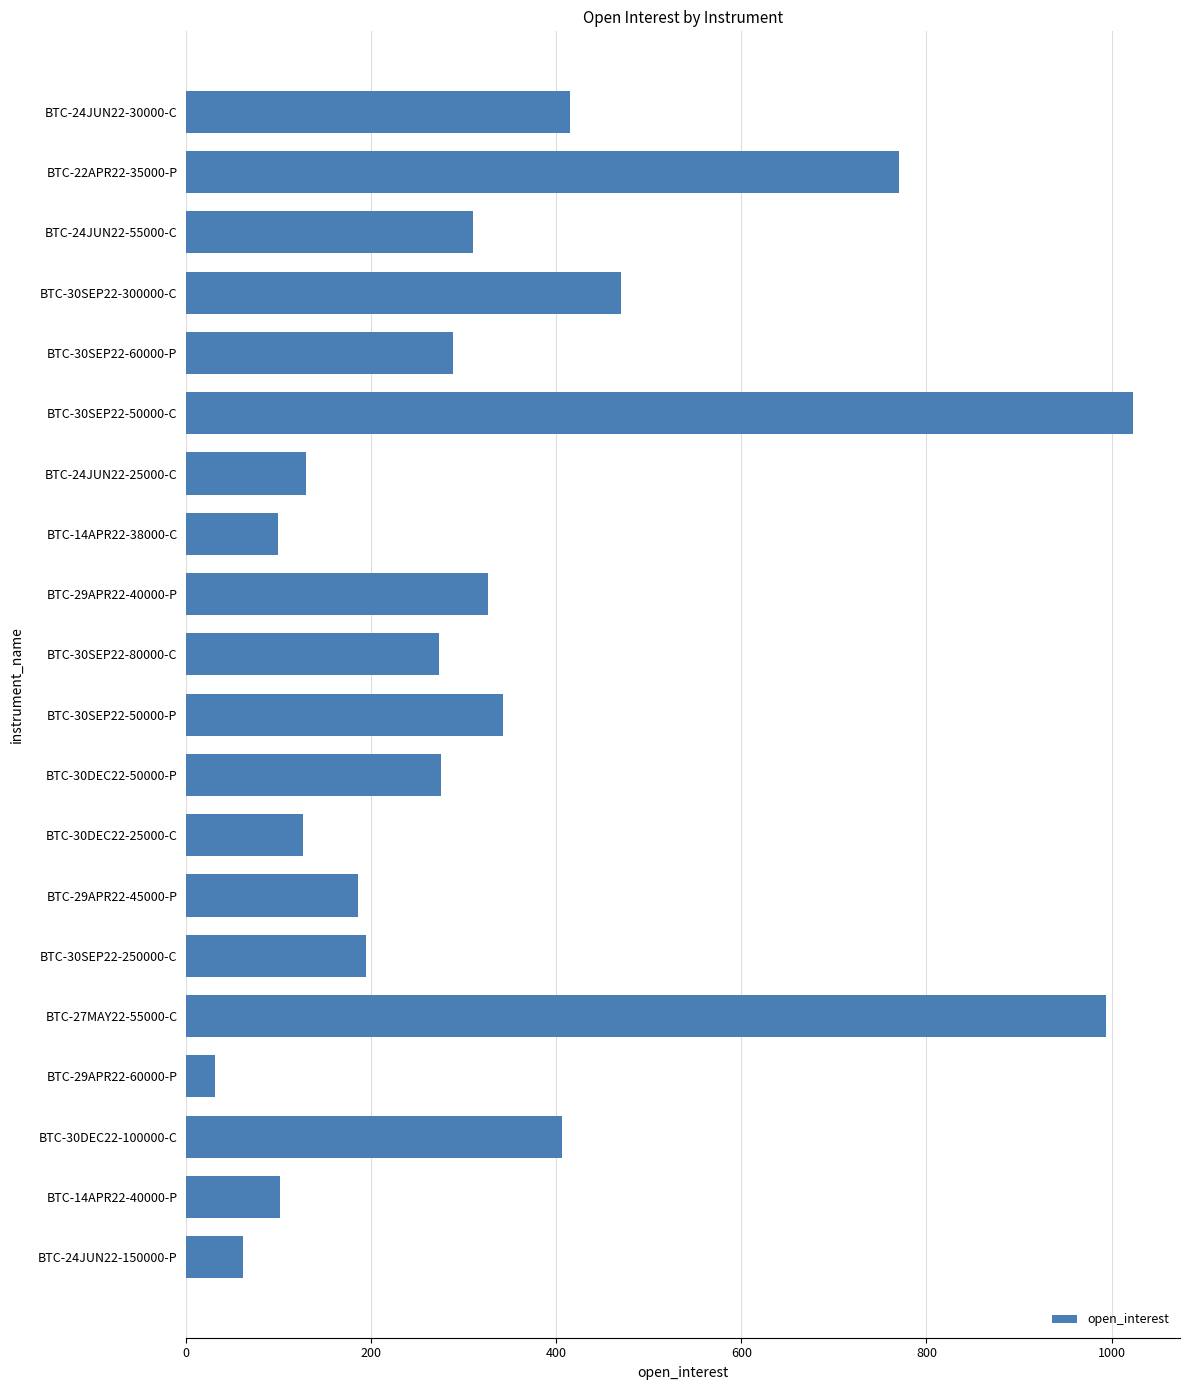

Is it true that the value at BTC-30SEP22-80000-C is 89.5?

False